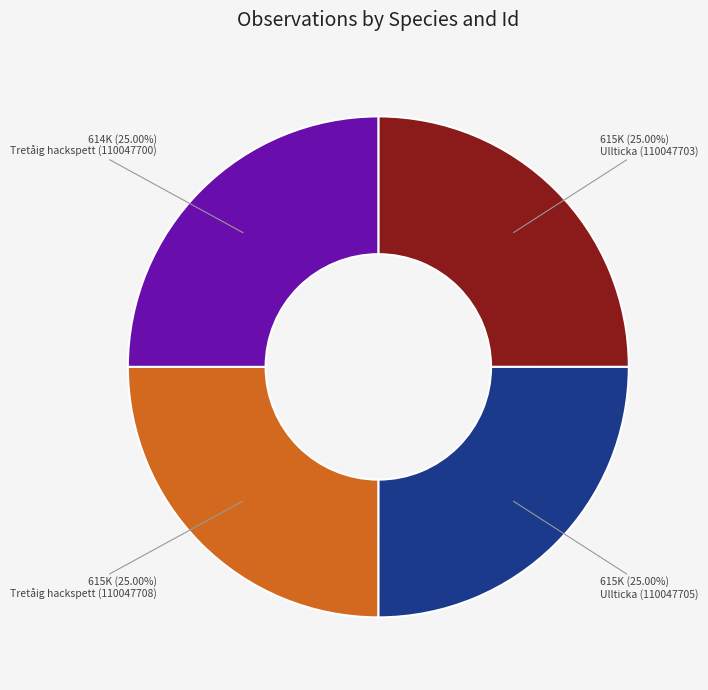

Is there a majority slice in this chart?

No